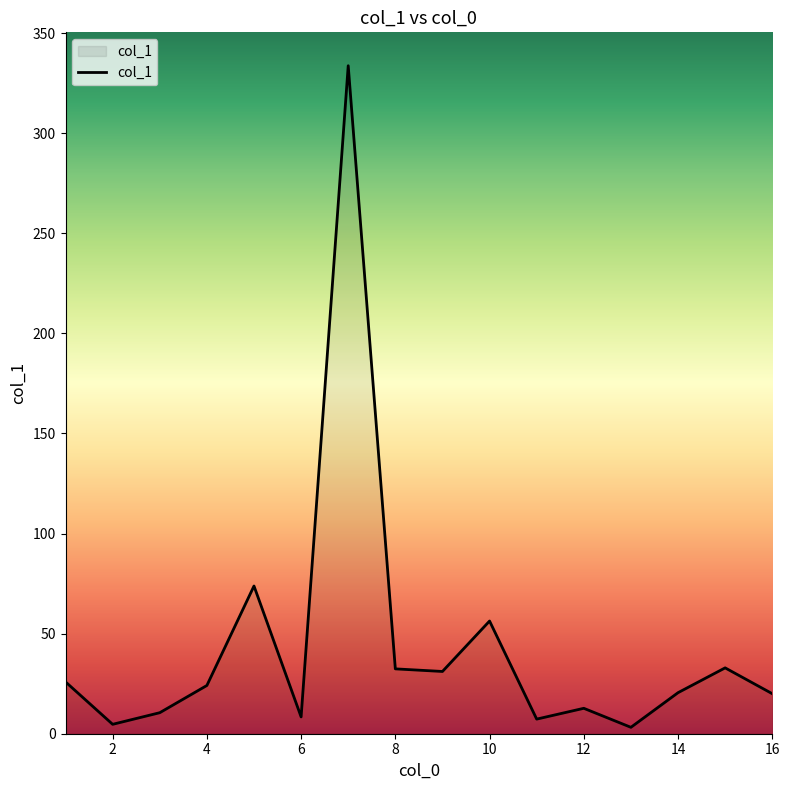

What is the difference between the maximum and minimum values?

330.5